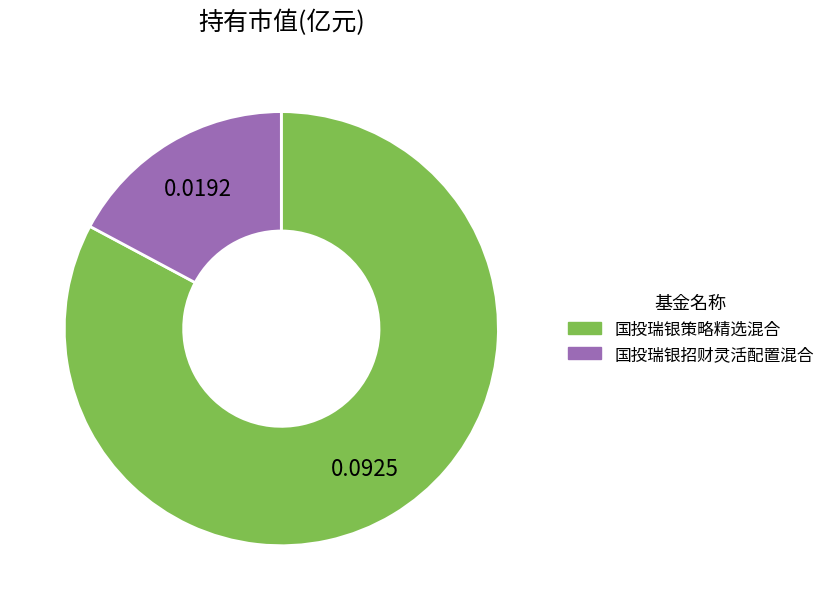

Count the number of slices in the pie.

2